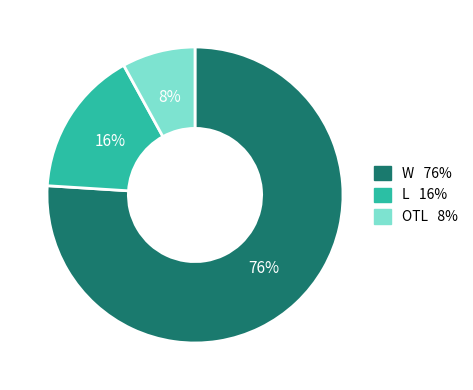

True or false: W accounts for 76% of the total.

True